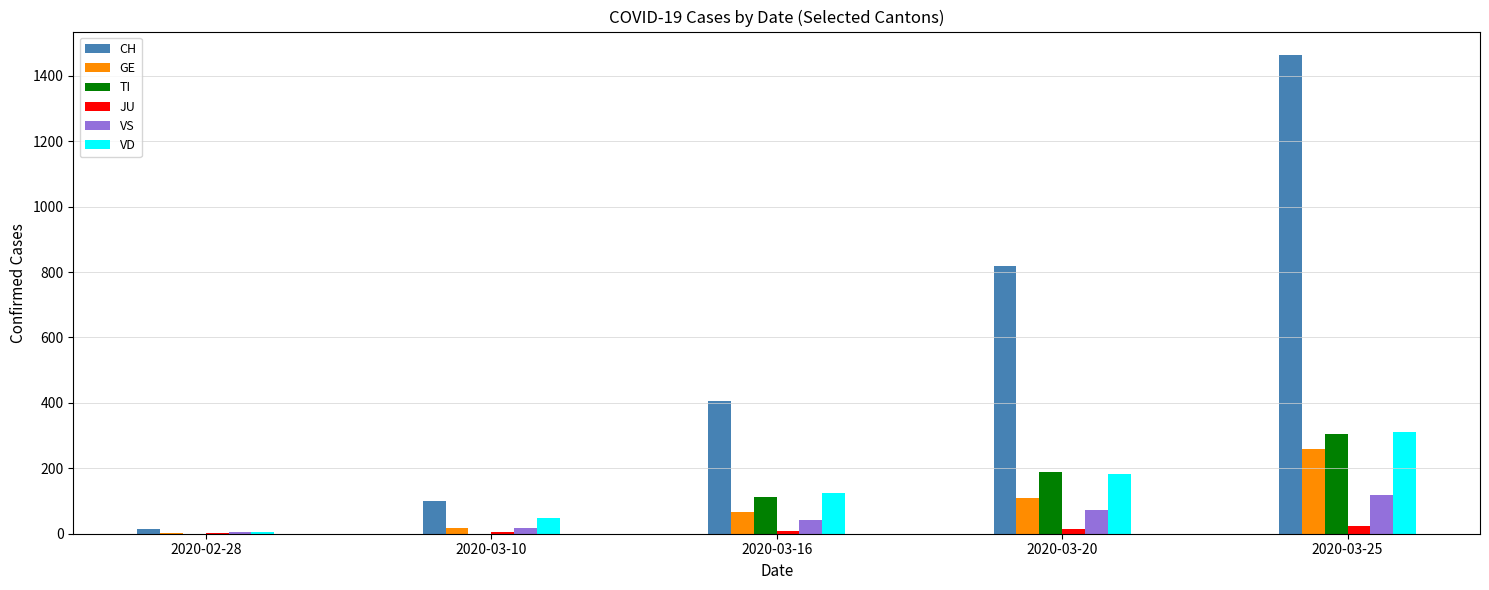

Are the bars grouped side by side (vs. stacked)?

Yes